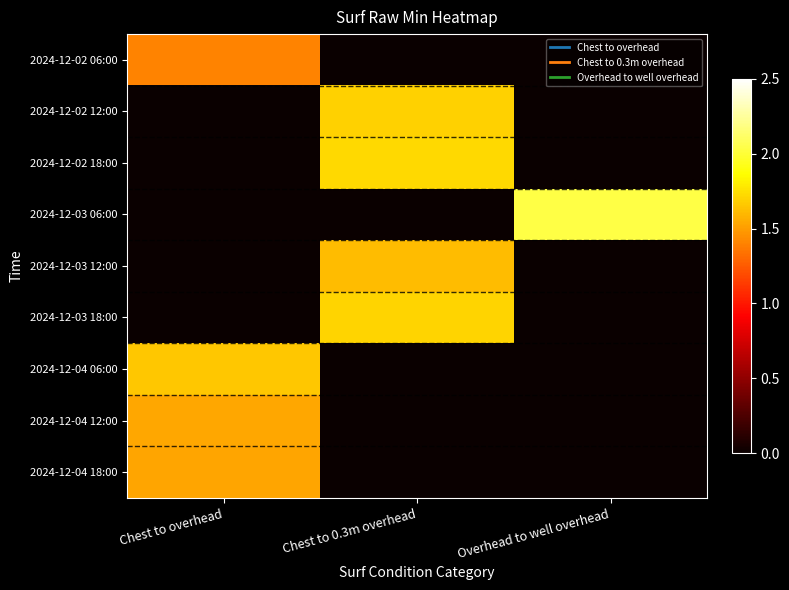

At Chest to 0.3m overhead, list the series in order from smallest to largest.

2024-12-02 06:00, 2024-12-03 06:00, 2024-12-04 06:00, 2024-12-04 12:00, 2024-12-04 18:00, 2024-12-03 12:00, 2024-12-02 12:00, 2024-12-03 18:00, 2024-12-02 18:00